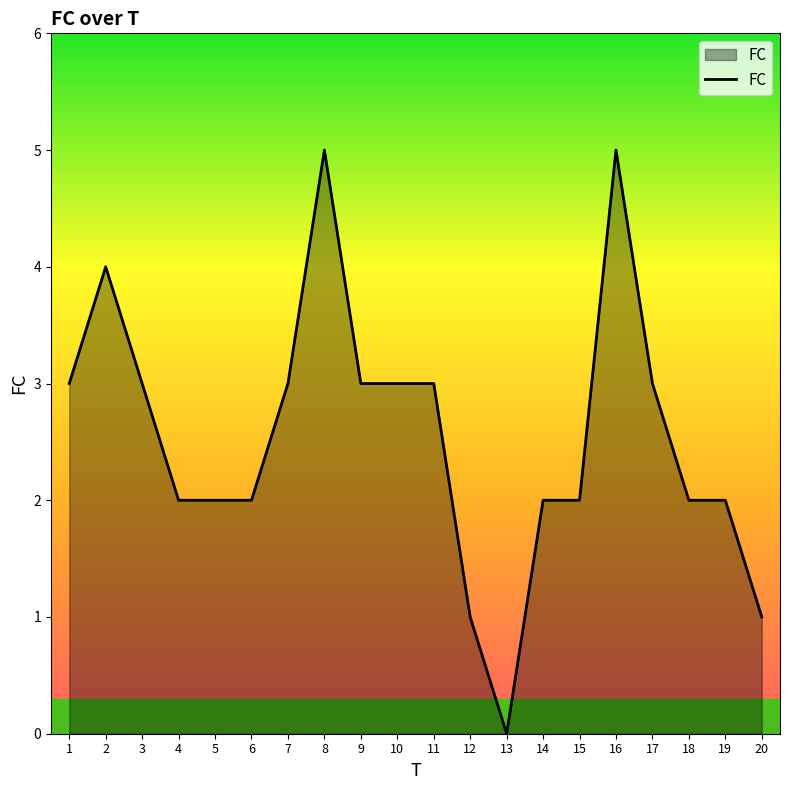

Where is the first local maximum?

2